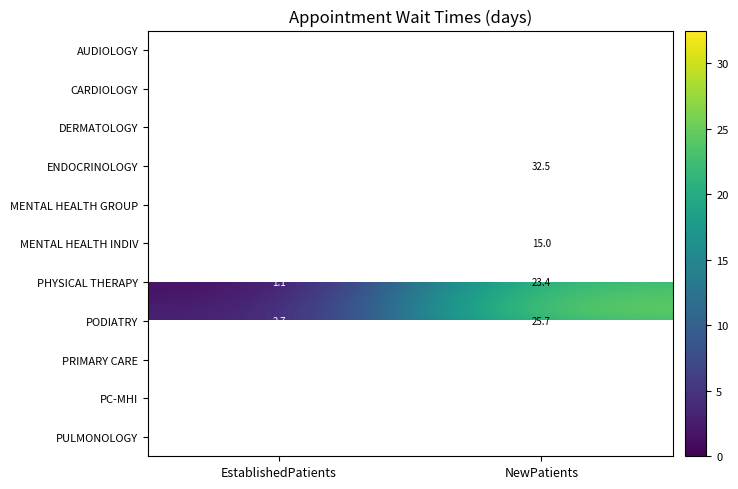

The value of MENTAL HEALTH INDIV at EstablishedPatients is 0.5. True or false?

False